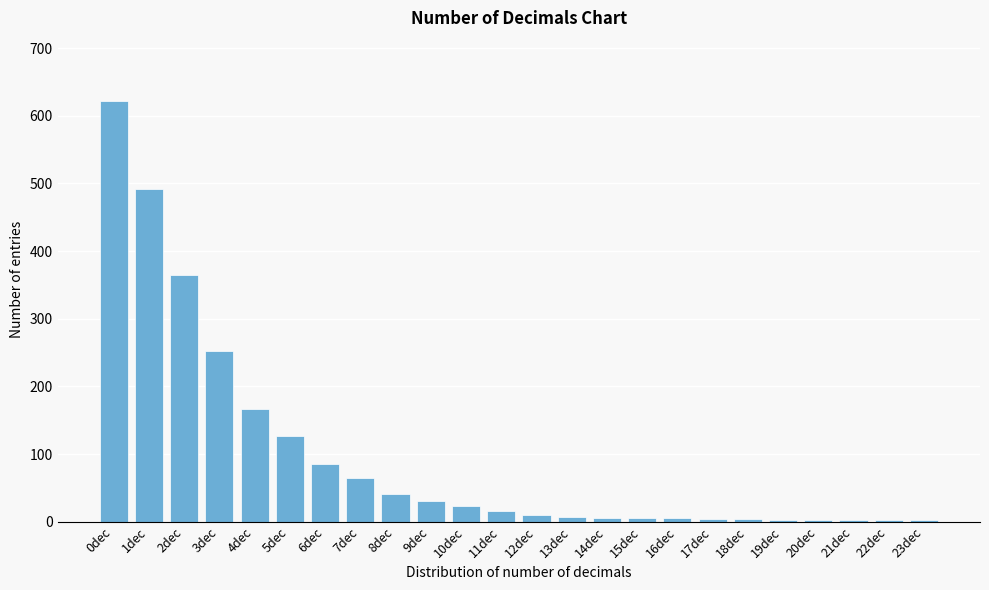

The chart shows a value of 622 at 0dec. True or false?

True